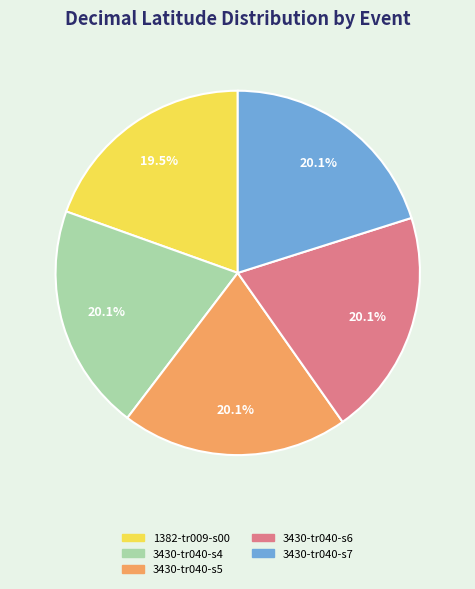

Combined, do 3430-tr040-s6 and 1382-tr009-s00 account for over 50%?

No